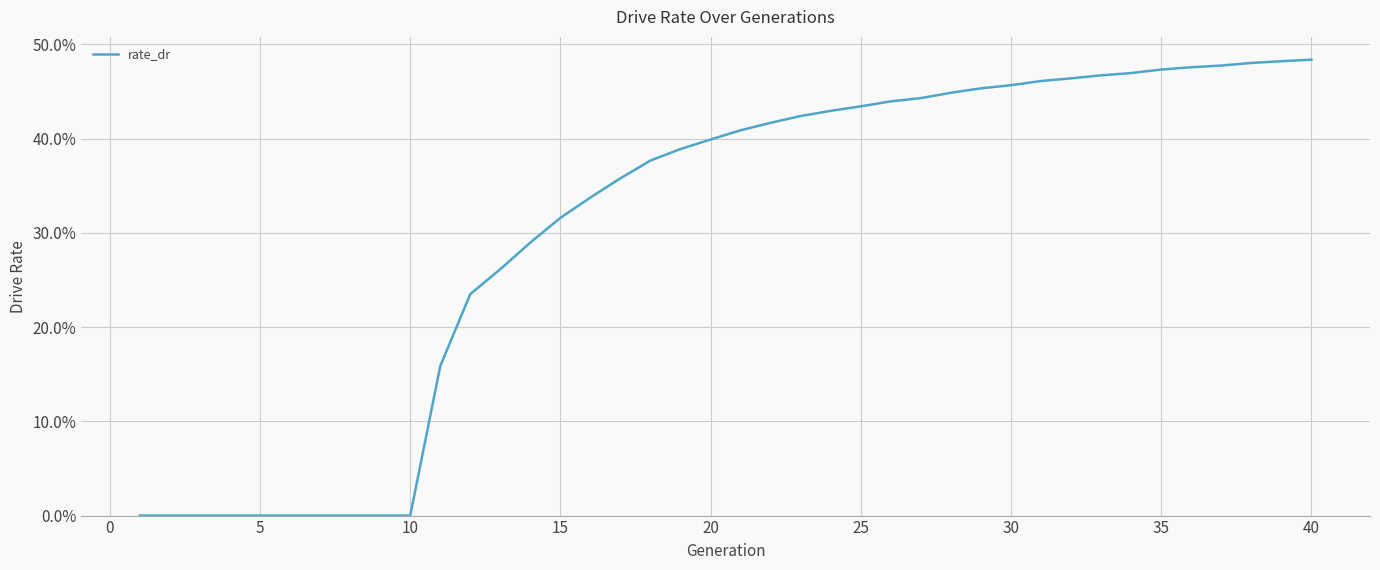

Does the chart have visible grid lines?

Yes